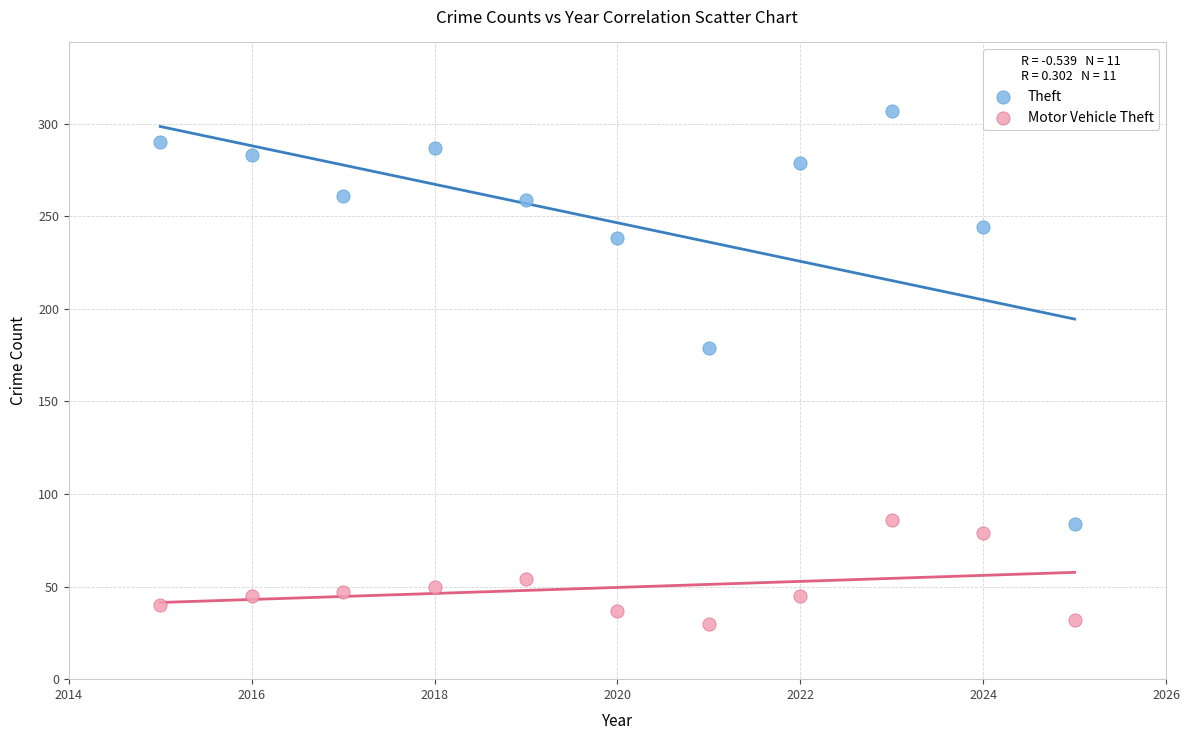

What are all the series names shown in the legend?

Theft, Motor Vehicle Theft